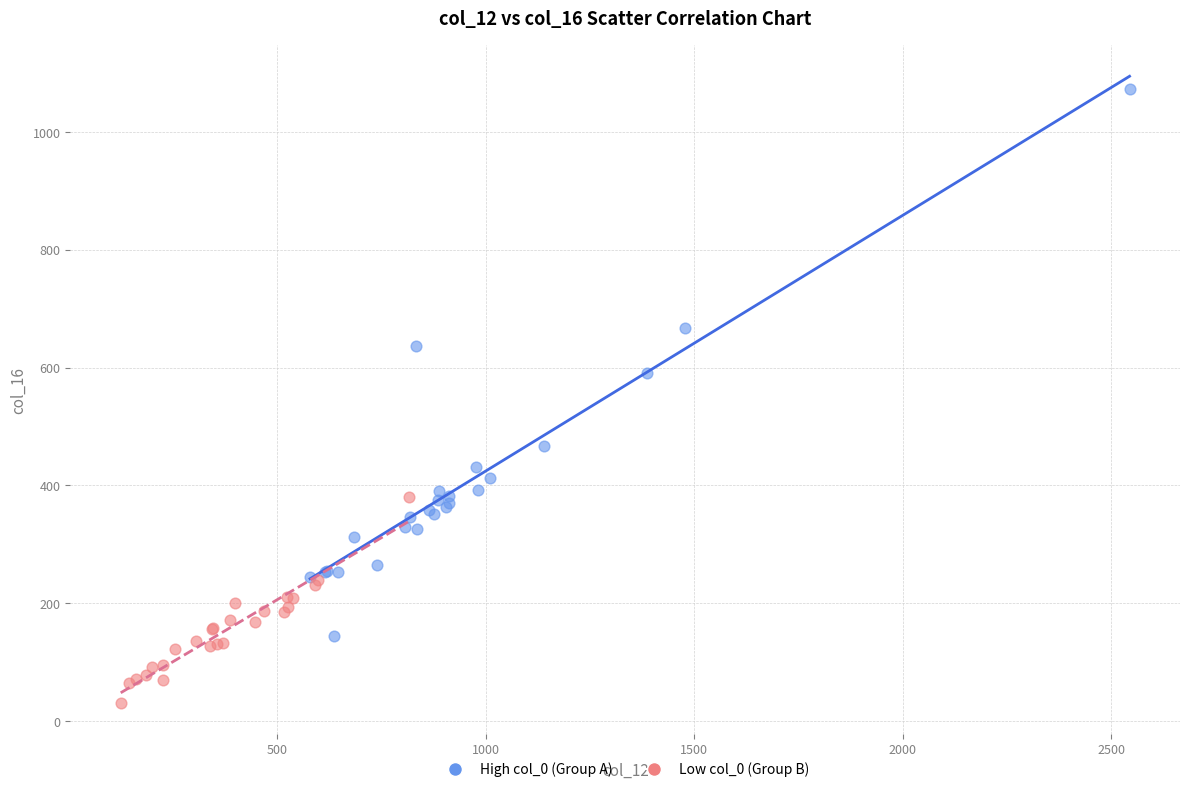

Which series reaches the minimum Y coordinate?

Low col_0 (Group B)